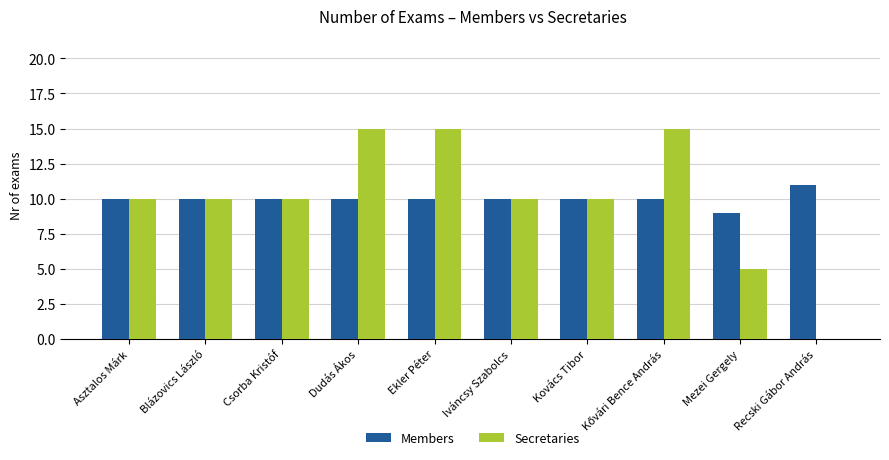

Is the value of Secretaries at Mezei Gergely greater than the value of Members at Recski Gábor András?

No